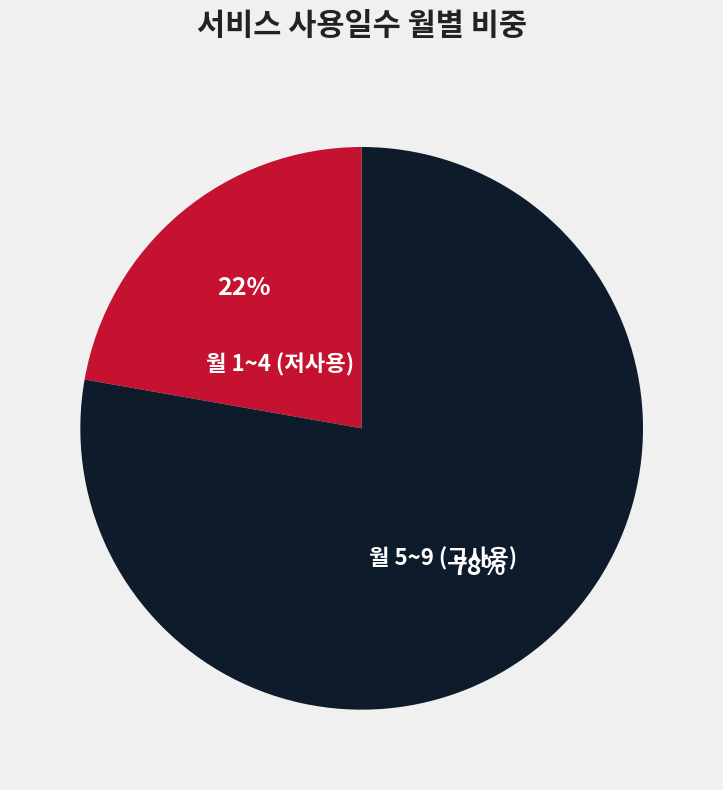

Is there any slice that represents more than half of the pie?

Yes